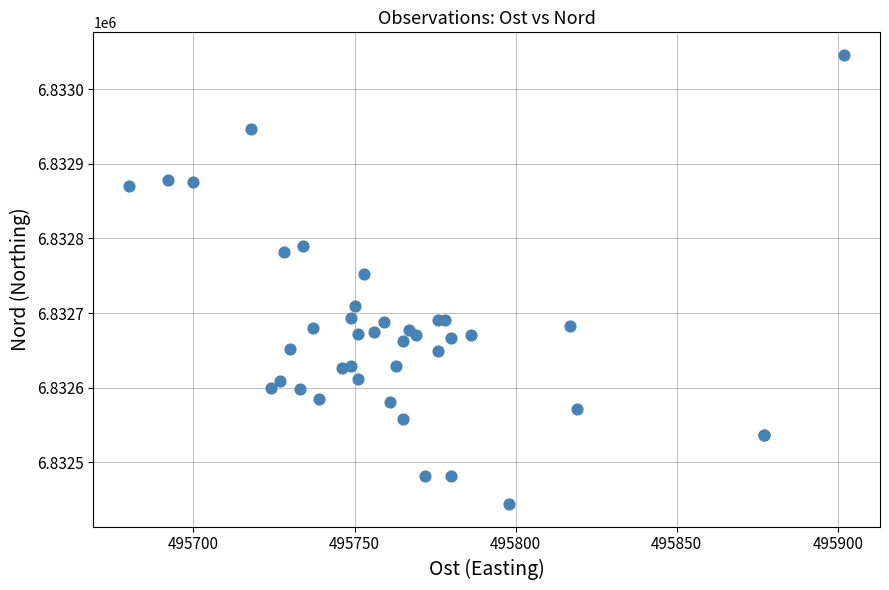

What Y value in the scatter plot is closest to 6832745?

6832752